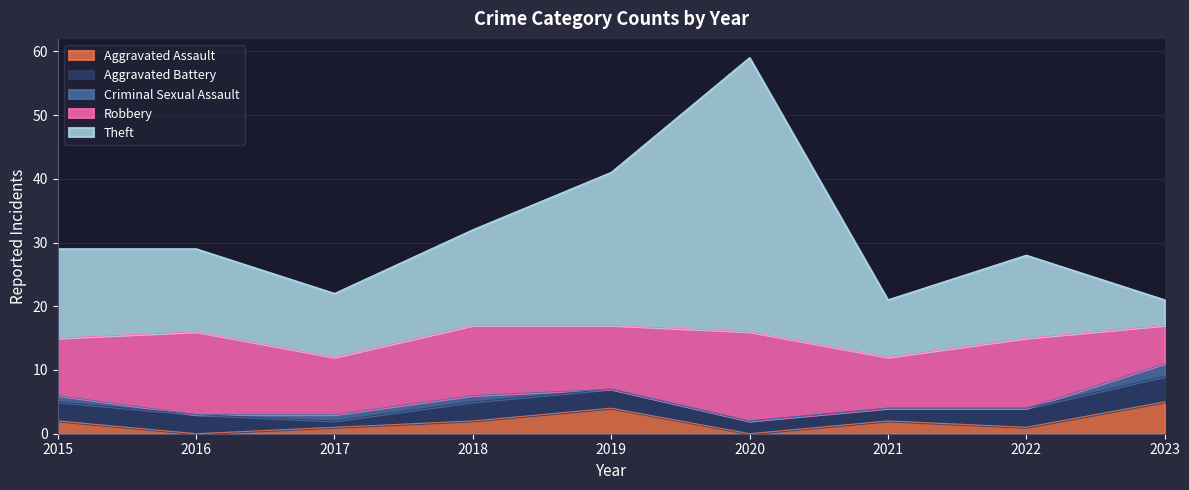

Reading left to right, transcribe all the data shown in this chart.

Aggravated Assault: 2015=2	2016=0	2017=1	2018=2	2019=4	2020=0	2021=2	2022=1	2023=5
Aggravated Battery: 2015=3	2016=3	2017=1	2018=3	2019=3	2020=2	2021=2	2022=3	2023=4
Criminal Sexual Assault: 2015=1	2016=0	2017=1	2018=1	2019=0	2020=0	2021=0	2022=0	2023=2
Robbery: 2015=9	2016=13	2017=9	2018=11	2019=10	2020=14	2021=8	2022=11	2023=6
Theft: 2015=14	2016=13	2017=10	2018=15	2019=24	2020=43	2021=9	2022=13	2023=4